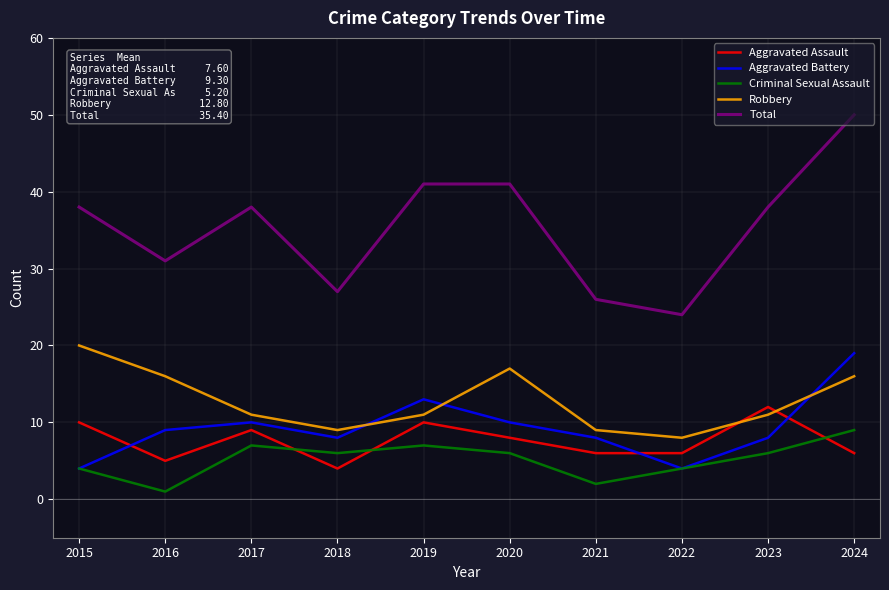

What are all the series names shown in the legend?

Aggravated Assault, Aggravated Battery, Criminal Sexual Assault, Robbery, Total